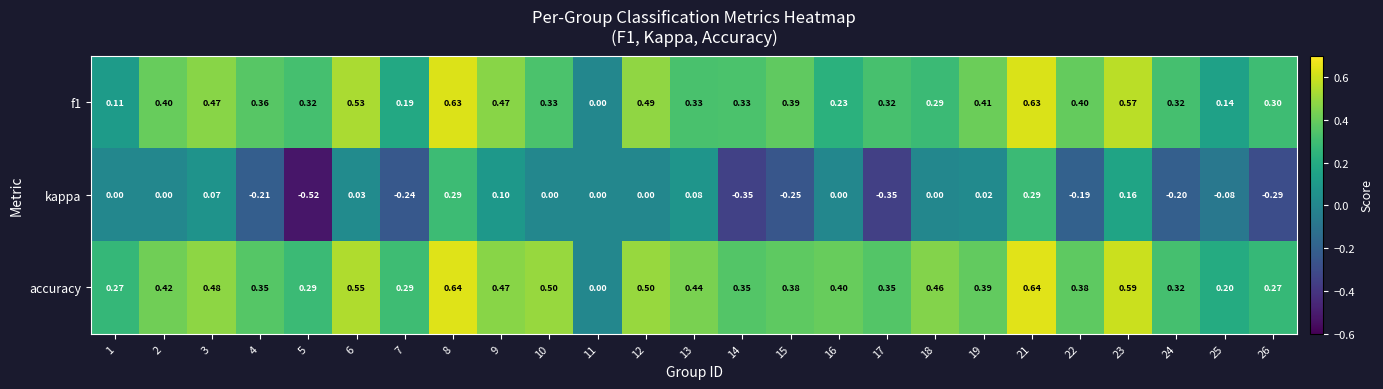

At which category does the chart reach its minimum across all series?

5